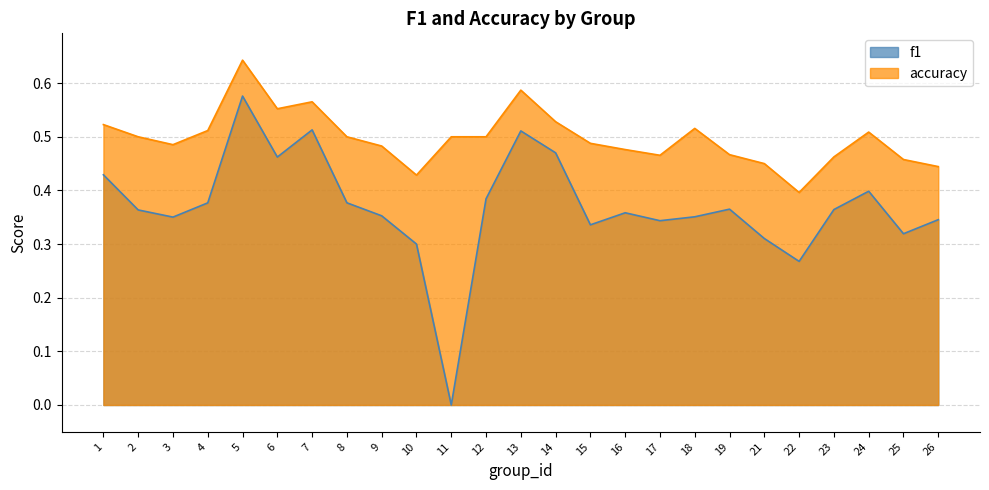

What is the difference between the maximum and second lowest values in the f1 series?

0.3